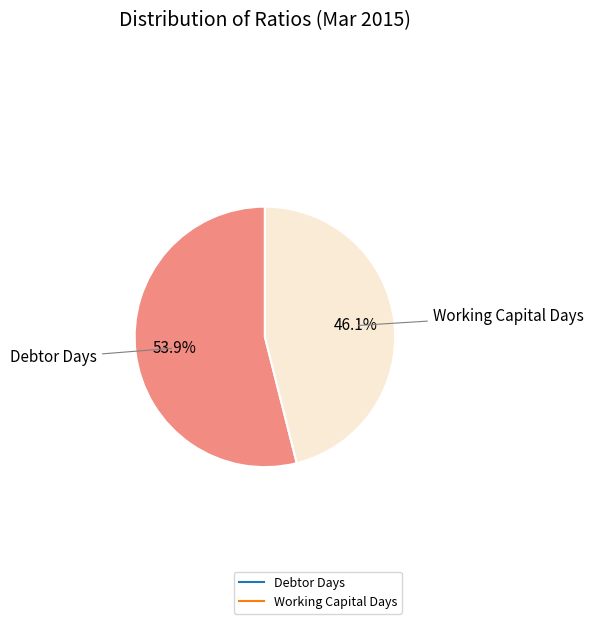

Approximately how many times larger is the value at Debtor Days compared to Working Capital Days?

1.2